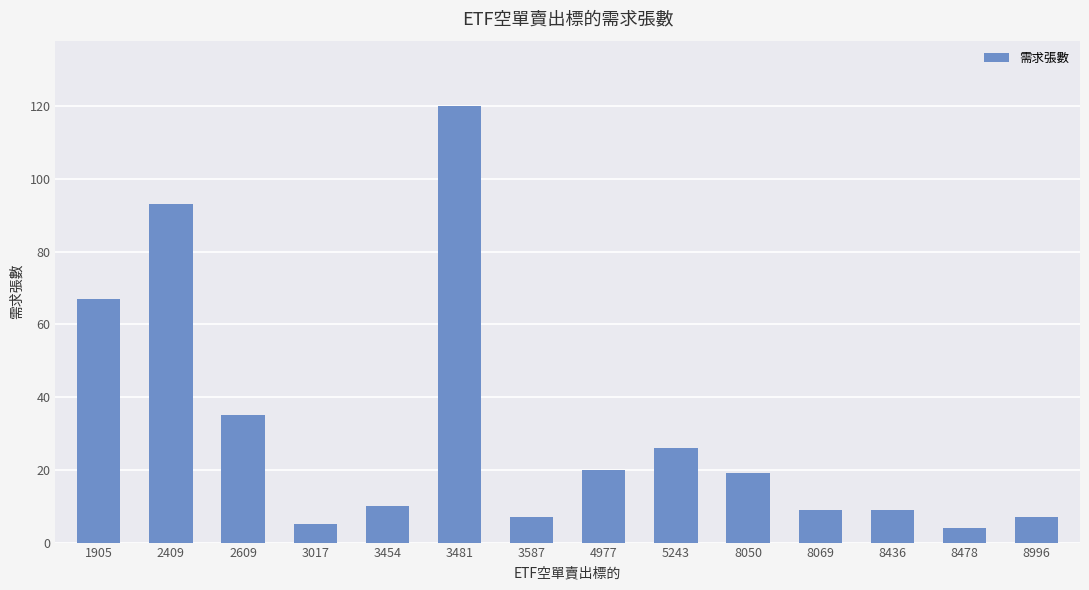

Reading right to left, transcribe all the data shown in this chart.

8996=7	8478=4	8436=9	8069=9	8050=19	5243=26	4977=20	3587=7	3481=120	3454=10	3017=5	2609=35	2409=93	1905=67